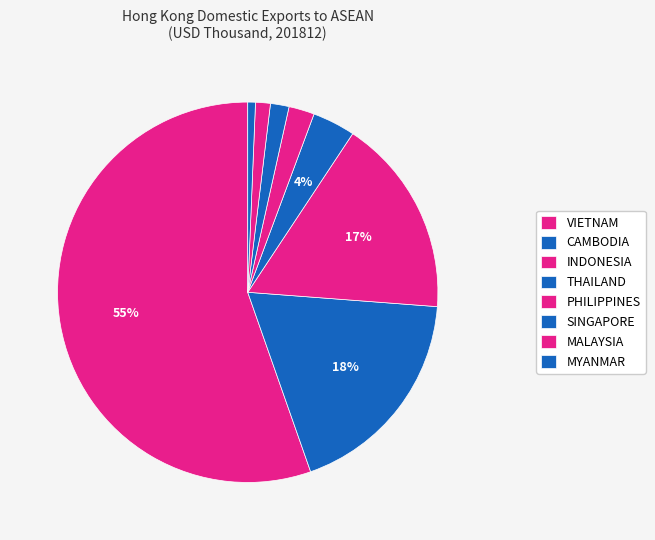

Combined, what portion of the pie is THAILAND and MYANMAR?

4.3%